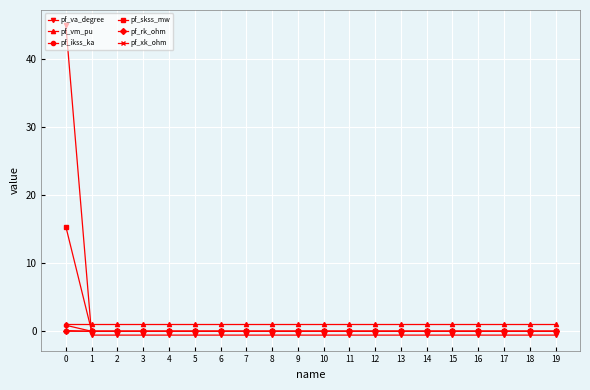

Which series has the widest spread of values?

pf_va_degree